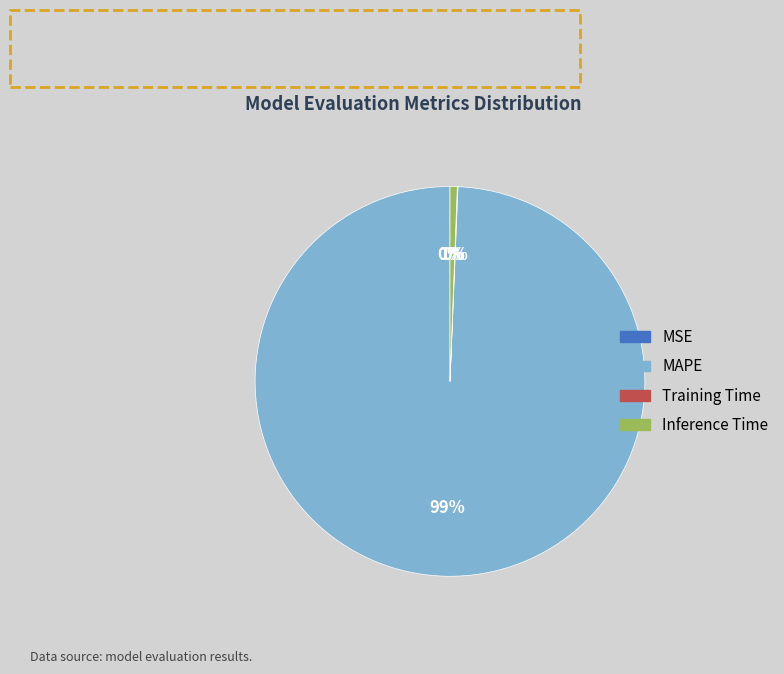

Is it true that Inference Time is 1% of the pie?

True